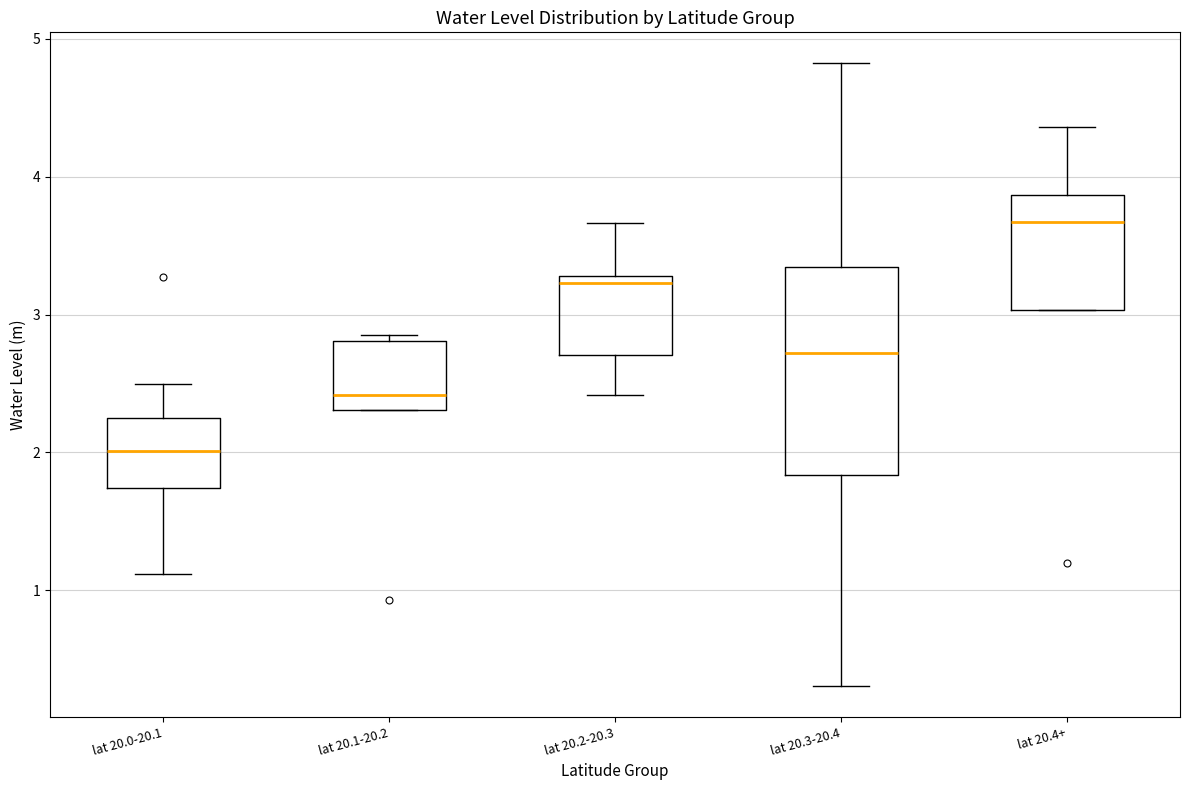

Reading left to right, transcribe this box plot: for each box, give where its median line is, the range the box spans, and where its two whiskers end, as read against the y-axis. The values are not printed on the chart, so give them approximately, as read against the axis.

lat 20.0-20.1: median 2.0, box 1.7 to 2.3, whiskers 1.1 to 2.5
lat 20.1-20.2: median 2.4, box 2.3 to 2.8, whiskers 2.3 to 2.9
lat 20.2-20.3: median 3.2, box 2.7 to 3.3, whiskers 2.4 to 3.7
lat 20.3-20.4: median 2.7, box 1.8 to 3.3, whiskers 0.3 to 4.8
lat 20.4+: median 3.7, box 3.0 to 3.9, whiskers 3.0 to 4.4